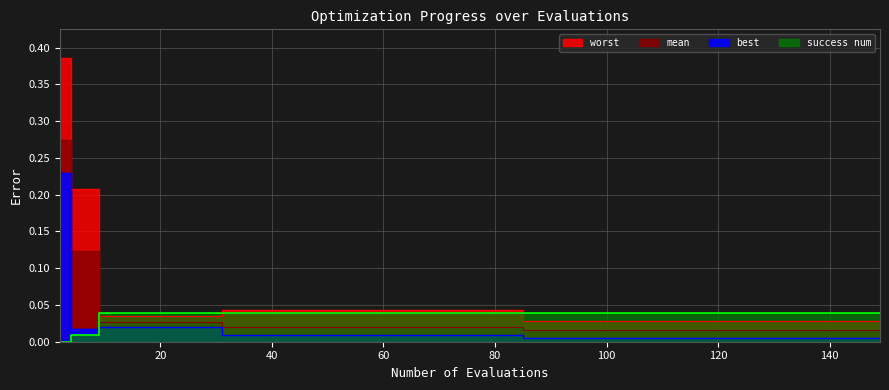

What is the difference between the maximum and minimum values in the mean series?

0.3